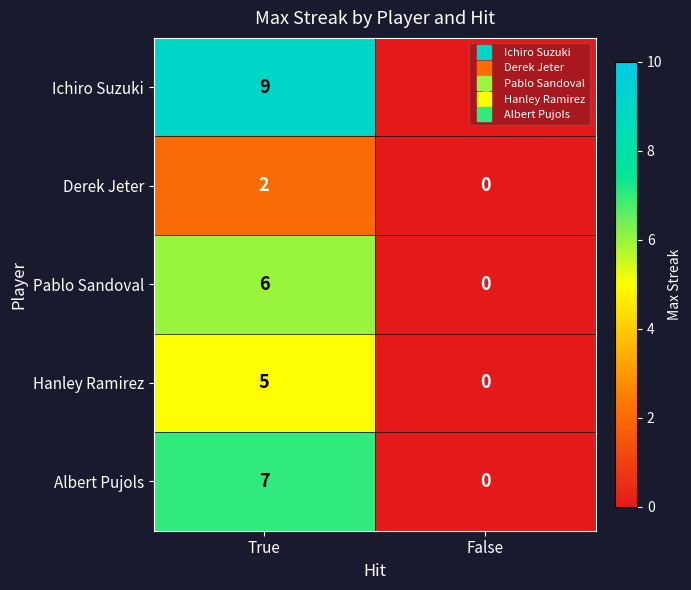

True or false: Hanley Ramirez has a value of 0 at False.

True